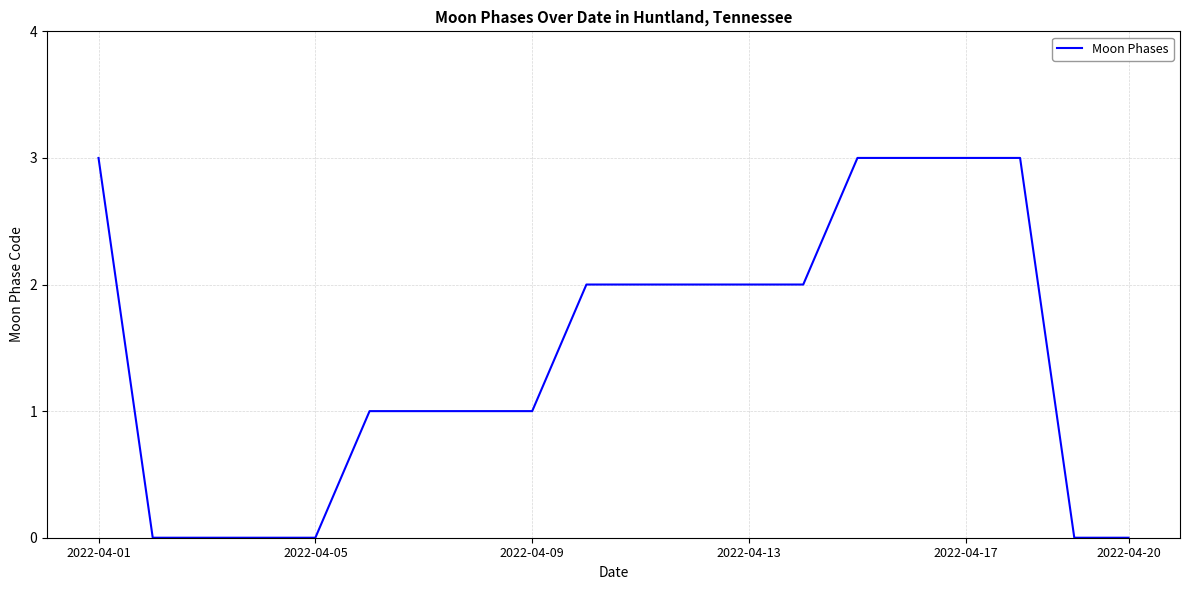

What is the greatest value displayed?

3